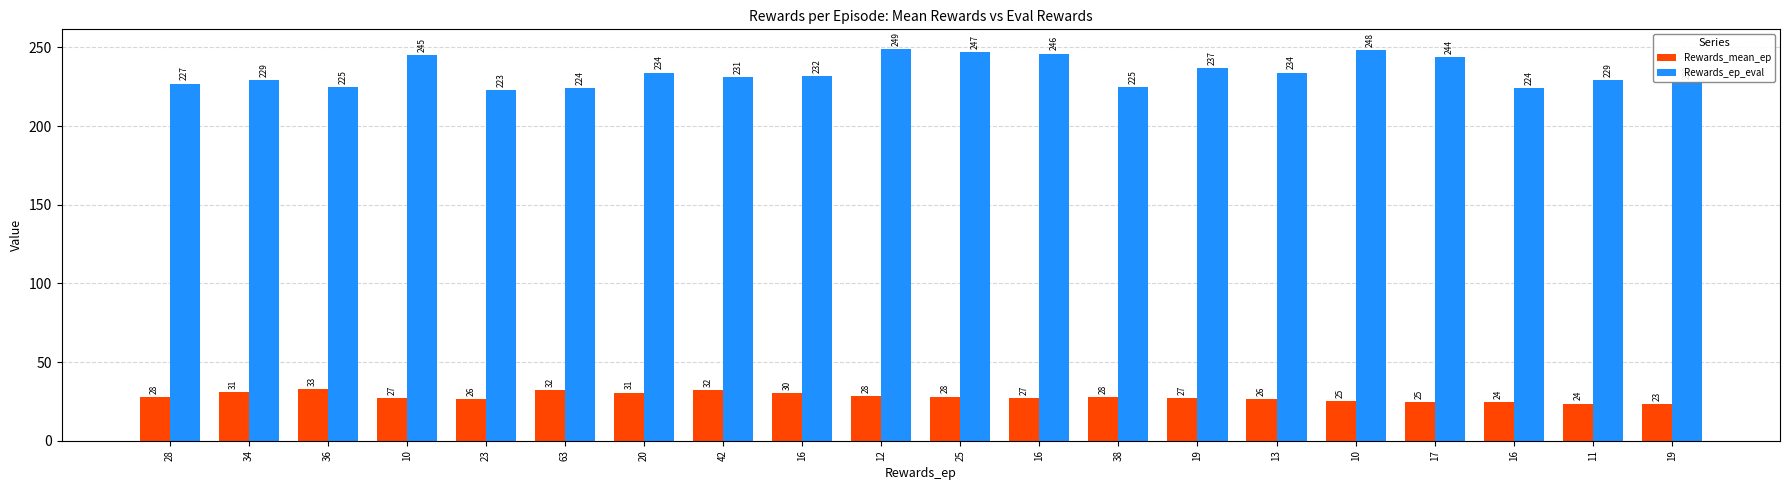

What are all the series names shown in the legend?

Rewards_mean_ep, Rewards_ep_eval